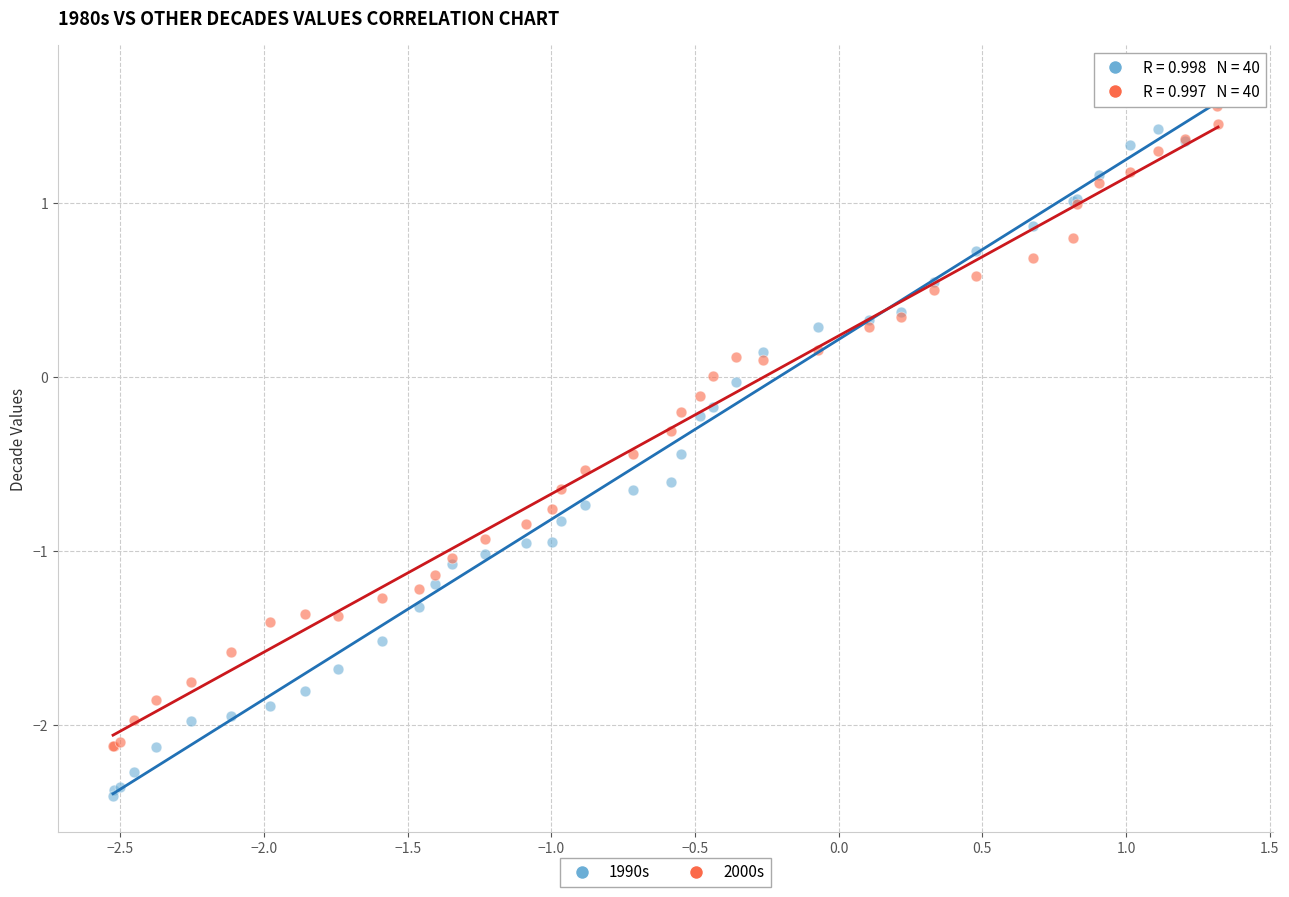

What are all the series names shown in the legend?

1990s, 2000s